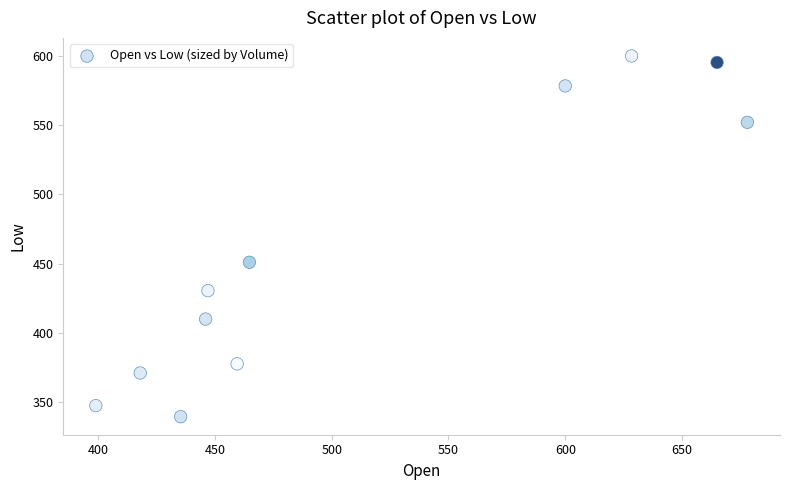

What Y value in the scatter plot is closest to 469?

451.0